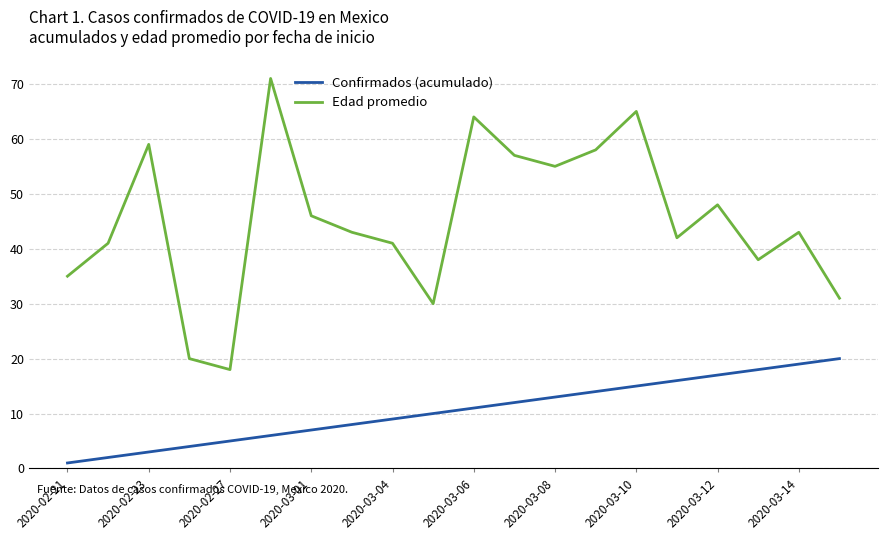

Which series has the largest total across all categories?

Edad promedio